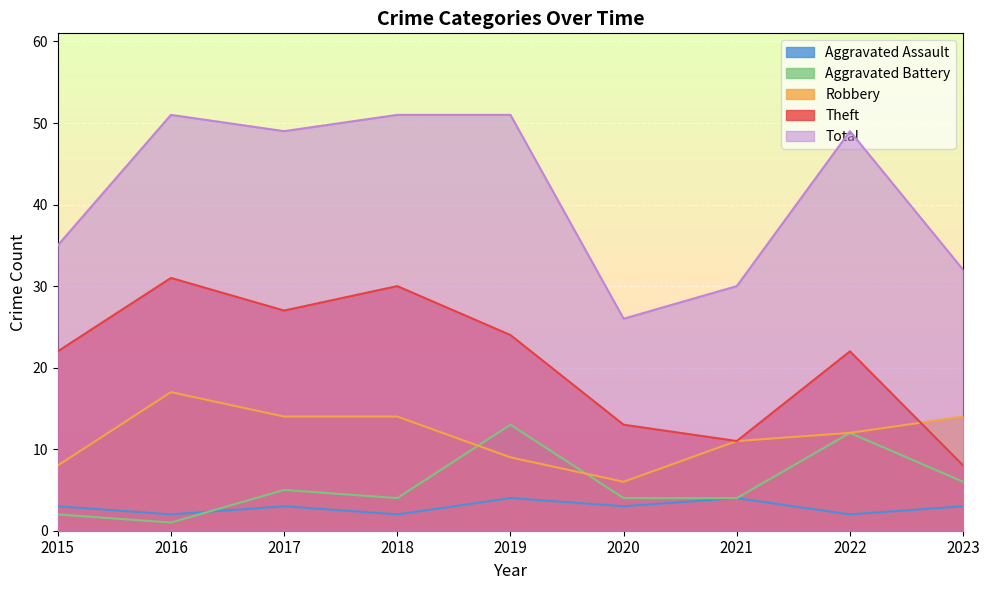

Reading left to right, transcribe all the data shown in this chart.

Robbery: 2015=8	2016=17	2017=14	2018=14	2019=9	2020=6	2021=11	2022=12	2023=14
Theft: 2015=22	2016=31	2017=27	2018=30	2019=24	2020=13	2021=11	2022=22	2023=8
Aggravated Battery: 2015=2	2016=1	2017=5	2018=4	2019=13	2020=4	2021=4	2022=12	2023=6
Aggravated Assault: 2015=3	2016=2	2017=3	2018=2	2019=4	2020=3	2021=4	2022=2	2023=3
Total: 2015=35	2016=51	2017=49	2018=51	2019=51	2020=26	2021=30	2022=49	2023=32